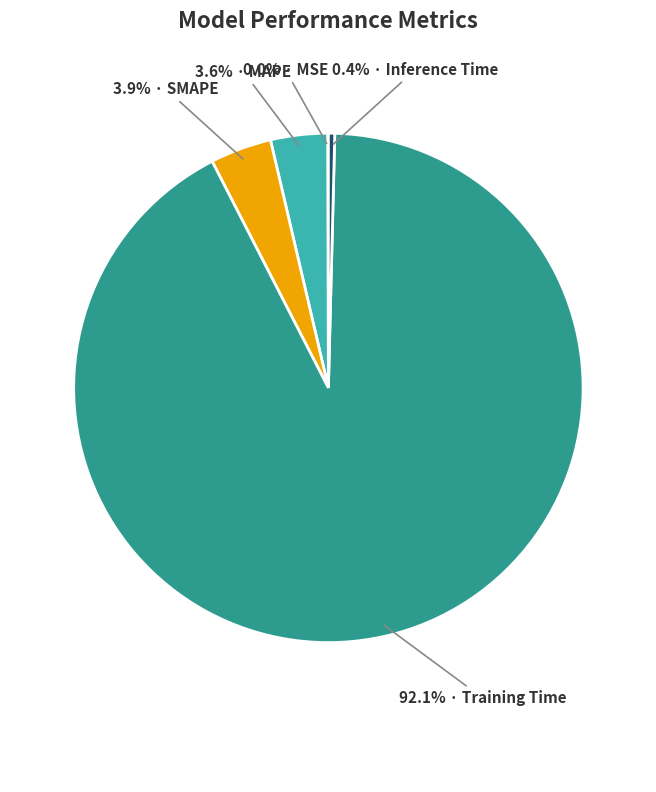

Is there a majority slice in this chart?

Yes